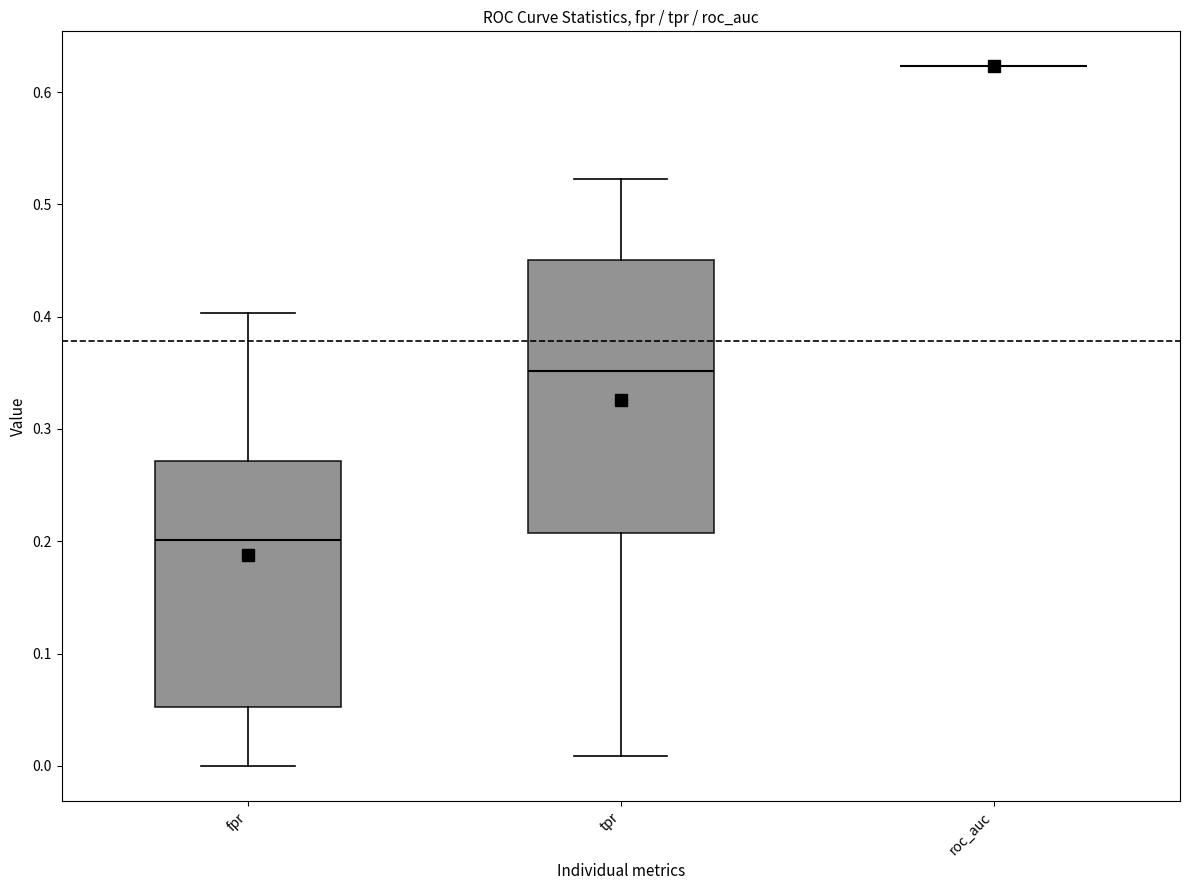

Where does the upper whisker of the box for tpr end on the y-axis? The values are not printed on the chart, so give them approximately, as read against the axis.

0.52